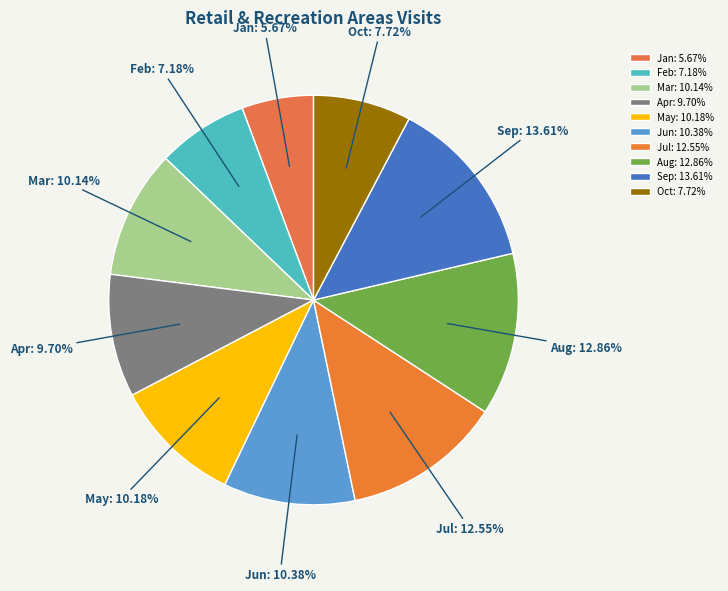

Is Jun the majority of the pie?

No